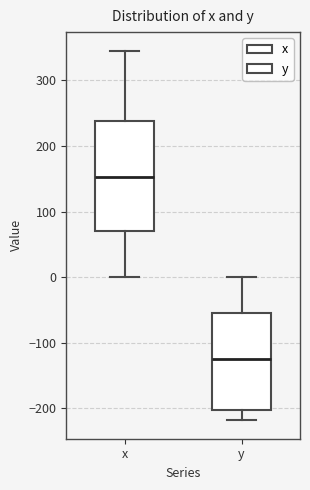

Reading left to right, read every box against the y-axis: the position of its median line, the range the box covers, and the ends of its whiskers. The values are not printed on the chart, so give them approximately, as read against the axis.

x: median 150, box 70 to 240, whiskers 0 to 350
y: median -130, box -200 to -50, whiskers -220 to 0